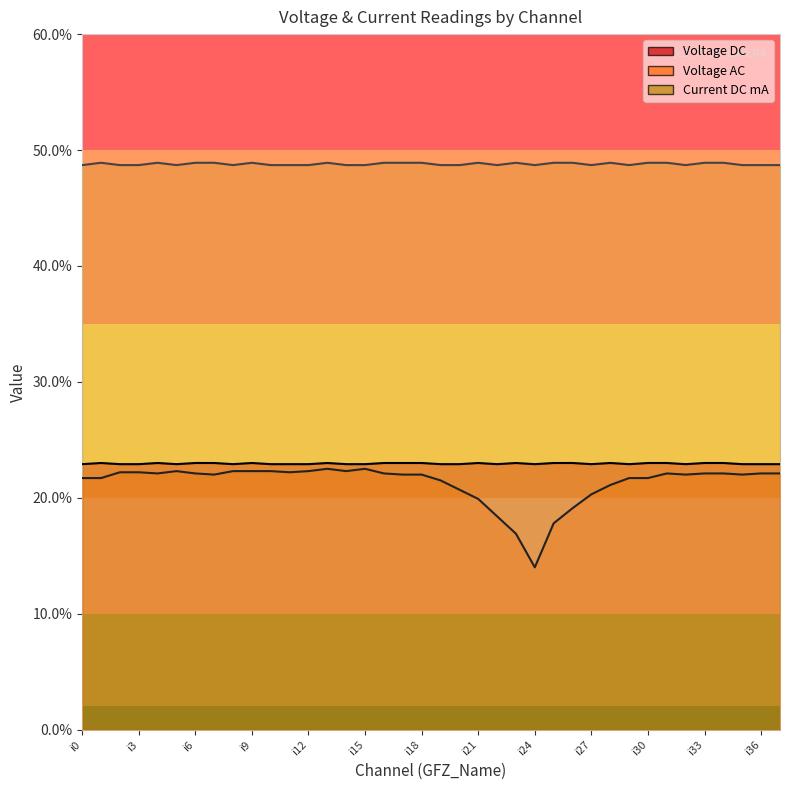

Does the chart display data point markers on the line(s)?

No